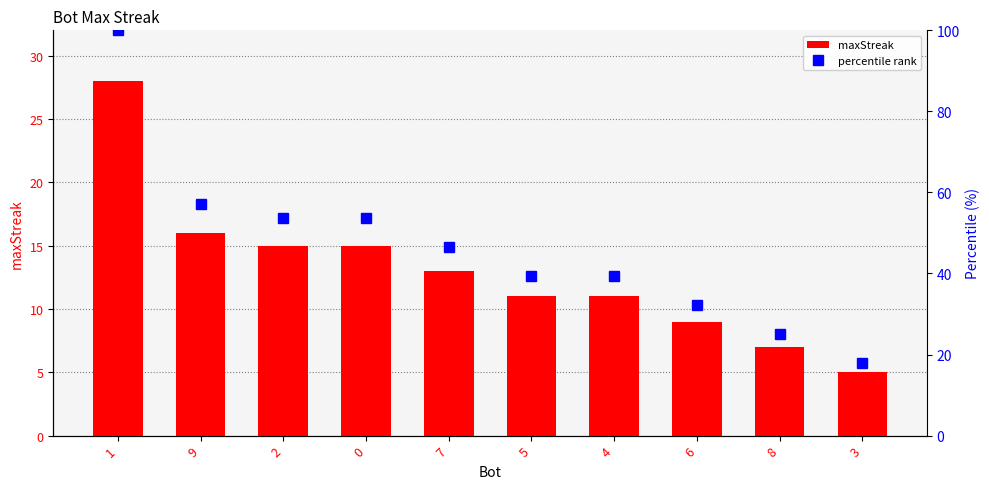

The percentile rank series shows 53.6 at 2. True or false?

True